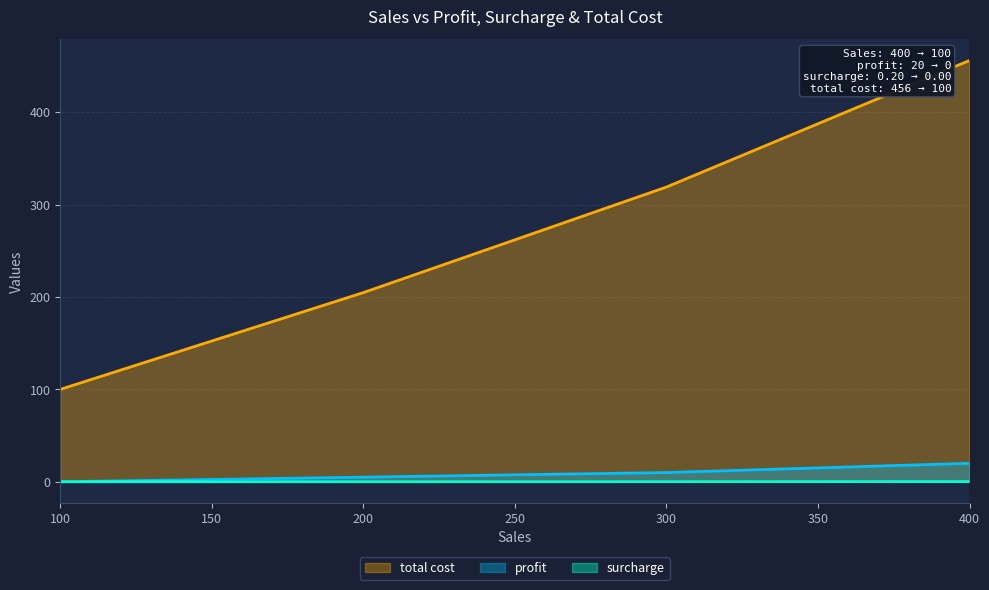

True or false: total cost and profit intersect in this chart.

False